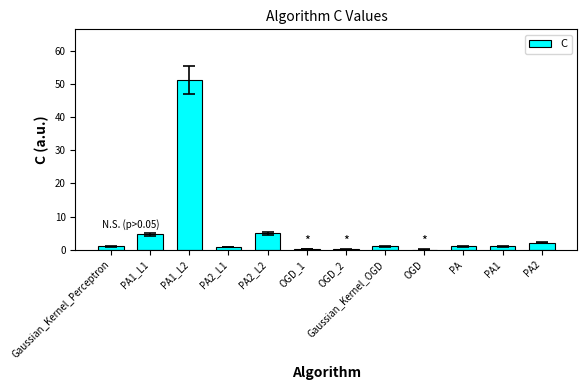

What is the sum of the values at PA and Gaussian_Kernel_OGD?

2.0